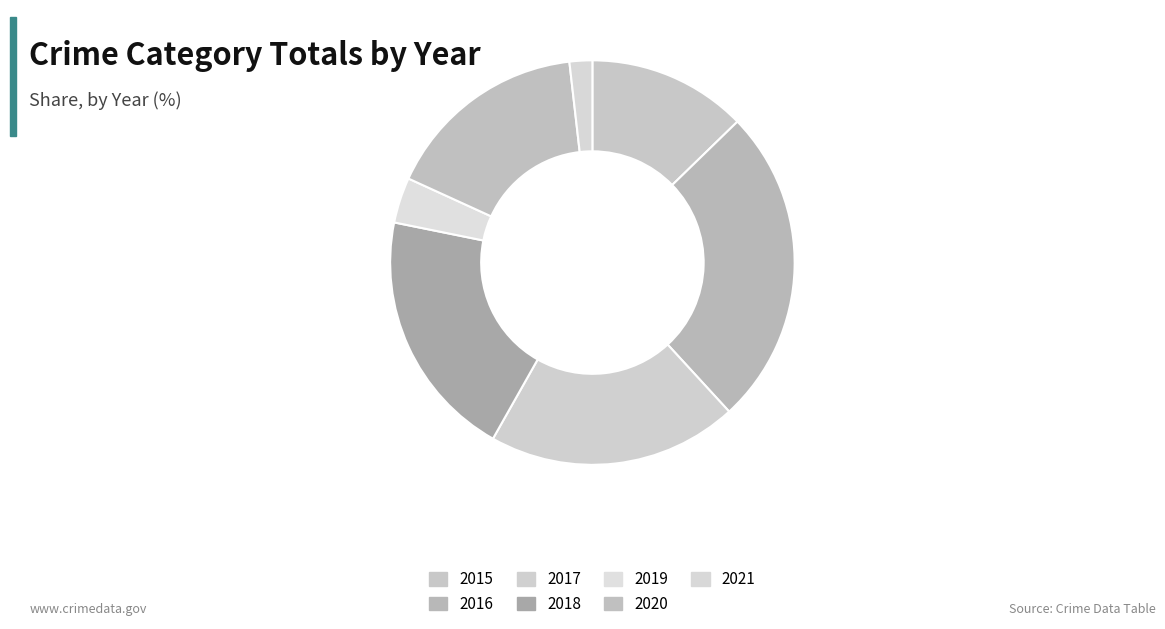

Which slice is the largest?

2016